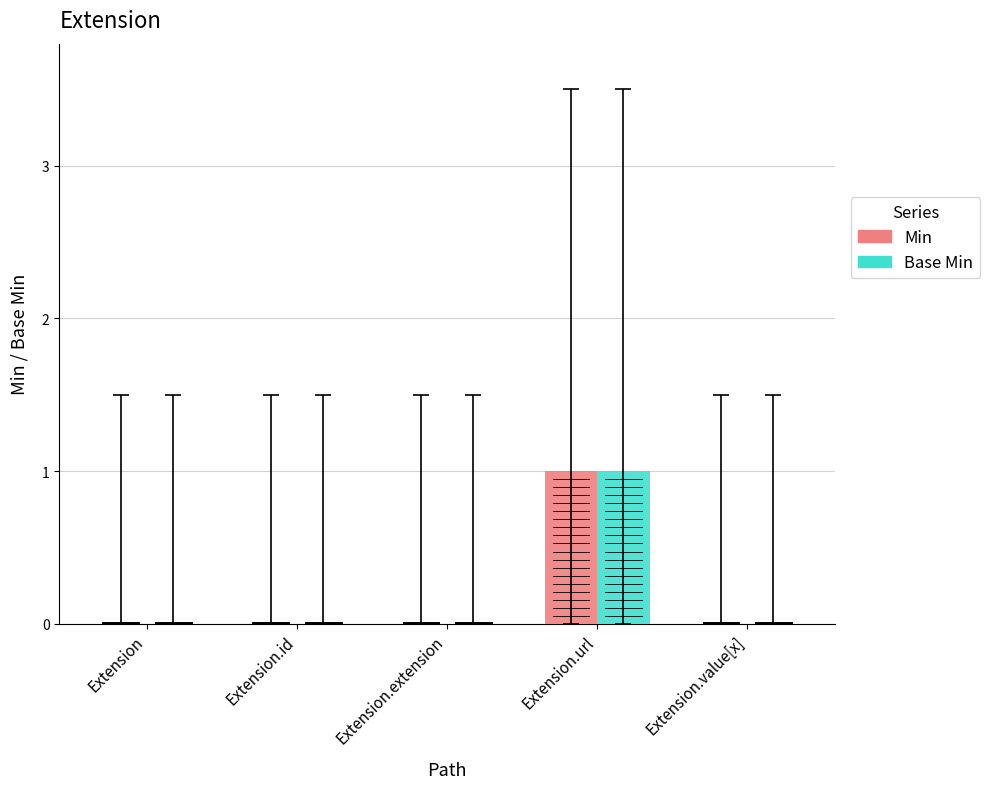

True or false: Base Min has a value of 1 at Extension.url.

True